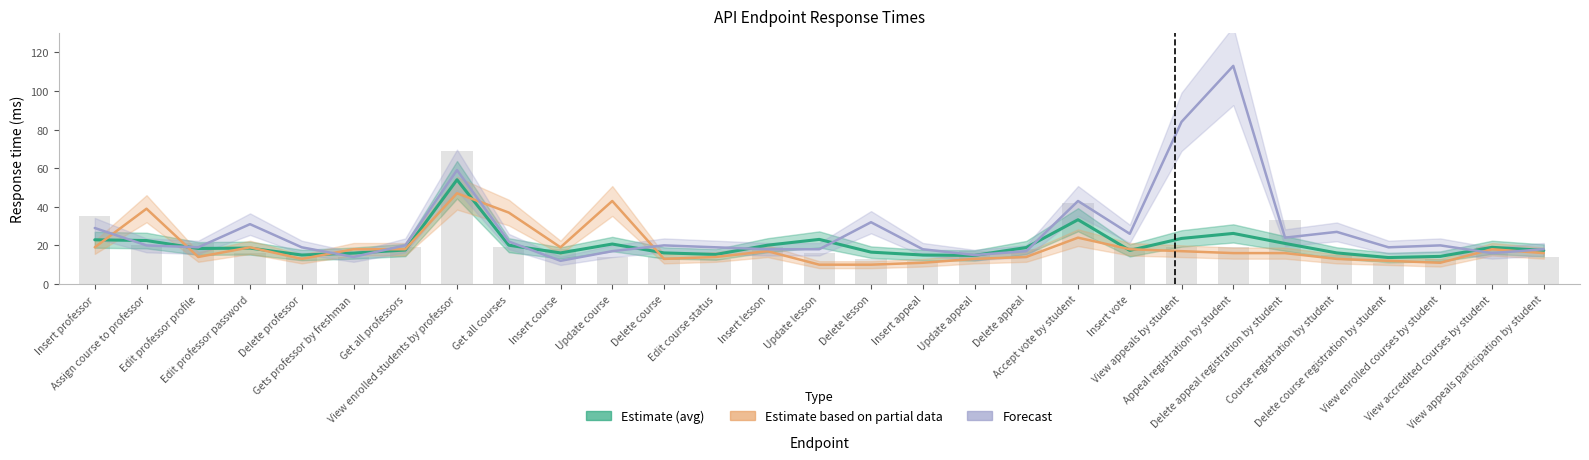

Reading right to left, what are all the values shown in this chart?

col_11 (avg): View appeals participation by student=17.4	View accredited courses by student=19.0	View enrolled courses by student=14.3	Delete course registration by student=13.7	Course registration by student=16.1	Delete appeal registration by student=21.0	Appeal registration by student=26.2	View appeals by student=23.6	Insert vote=17.4	Accept vote by student=33.3	Delete appeal=18.9	Update appeal=14.8	Insert appeal=15.0	Delete lesson=16.5	Update lesson=23.1	Insert lesson=20.1	Edit course status=15.3	Delete course=16.1	Update course=20.7	Insert course=16.1	Get all courses=20.1	View enrolled students by professor=54.0	Get all professors=17.6	Gets professor by freshman=16.0	Delete professor=15.0	Edit professor password=18.6	Edit professor profile=18.4	Assign course to professor=22.5	Insert professor=22.9
col_6: View appeals participation by student=16.0	View accredited courses by student=18.0	View enrolled courses by student=11.0	Delete course registration by student=12.0	Course registration by student=13.0	Delete appeal registration by student=16.0	Appeal registration by student=16.0	View appeals by student=17.0	Insert vote=18.0	Accept vote by student=24.0	Delete appeal=14.0	Update appeal=13.0	Insert appeal=11.0	Delete lesson=10.0	Update lesson=10.0	Insert lesson=17.0	Edit course status=14.0	Delete course=13.0	Update course=43.0	Insert course=19.0	Get all courses=37.0	View enrolled students by professor=47.0	Get all professors=18.0	Gets professor by freshman=18.0	Delete professor=13.0	Edit professor password=19.0	Edit professor profile=14.0	Assign course to professor=39.0	Insert professor=19.0
col_7: View appeals participation by student=18.0	View accredited courses by student=16.0	View enrolled courses by student=20.0	Delete course registration by student=19.0	Course registration by student=27.0	Delete appeal registration by student=24.0	Appeal registration by student=113.0	View appeals by student=84.0	Insert vote=26.0	Accept vote by student=43.0	Delete appeal=17.0	Update appeal=15.0	Insert appeal=18.0	Delete lesson=32.0	Update lesson=18.0	Insert lesson=18.0	Edit course status=19.0	Delete course=20.0	Update course=17.0	Insert course=12.0	Get all courses=22.0	View enrolled students by professor=59.0	Get all professors=20.0	Gets professor by freshman=14.0	Delete professor=19.0	Edit professor password=31.0	Edit professor profile=19.0	Assign course to professor=20.0	Insert professor=29.0